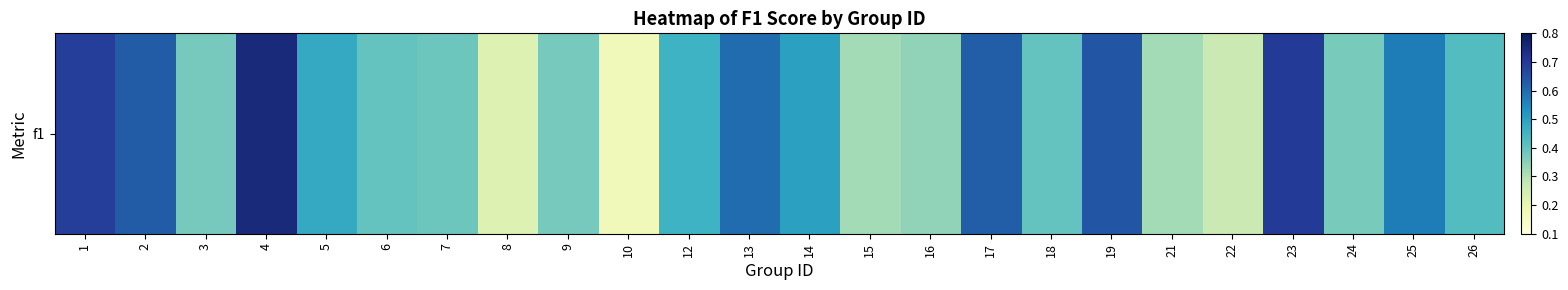

At which label is the value closest to 0?

10